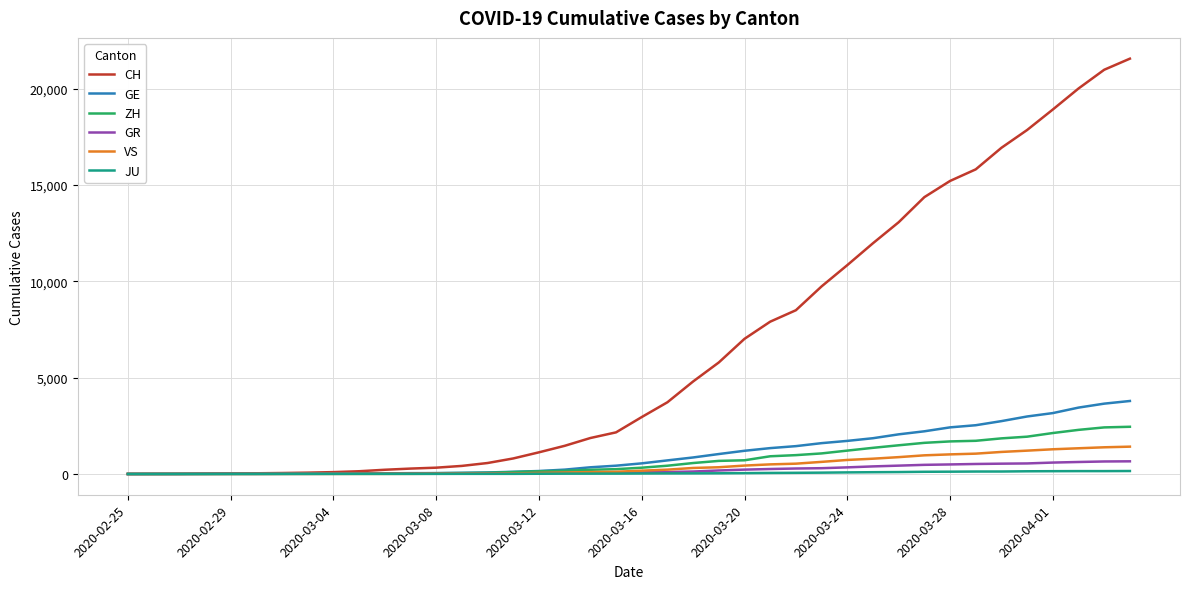

Which series has the largest total across all categories?

CH